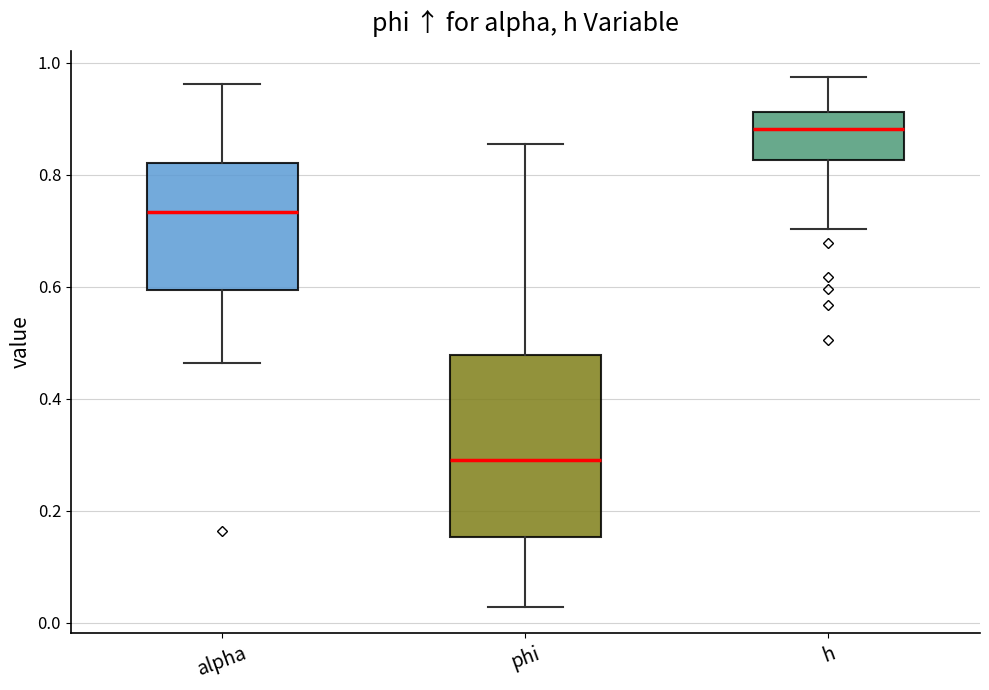

Comparing the boxes themselves (not the whiskers), which one is the tallest?

phi